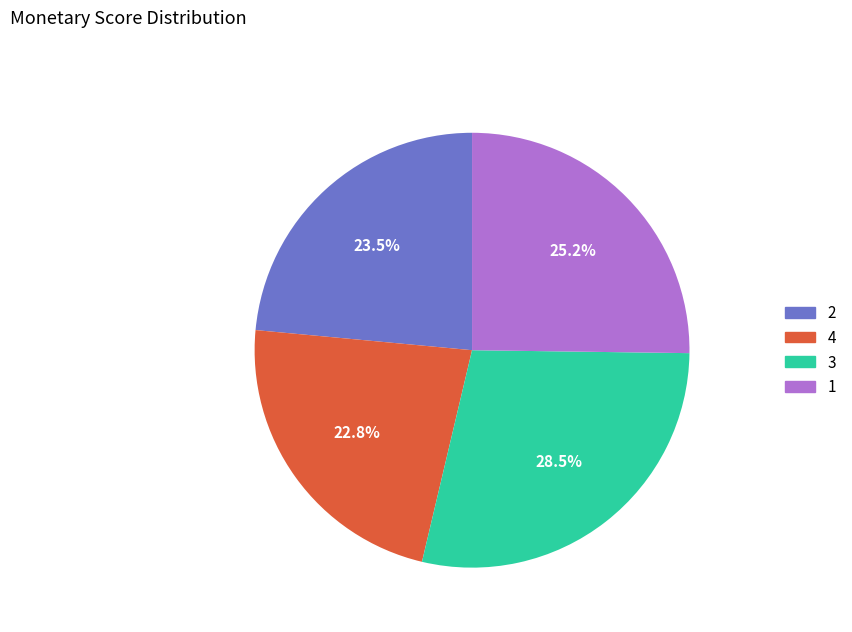

Is there any slice that represents more than half of the pie?

No